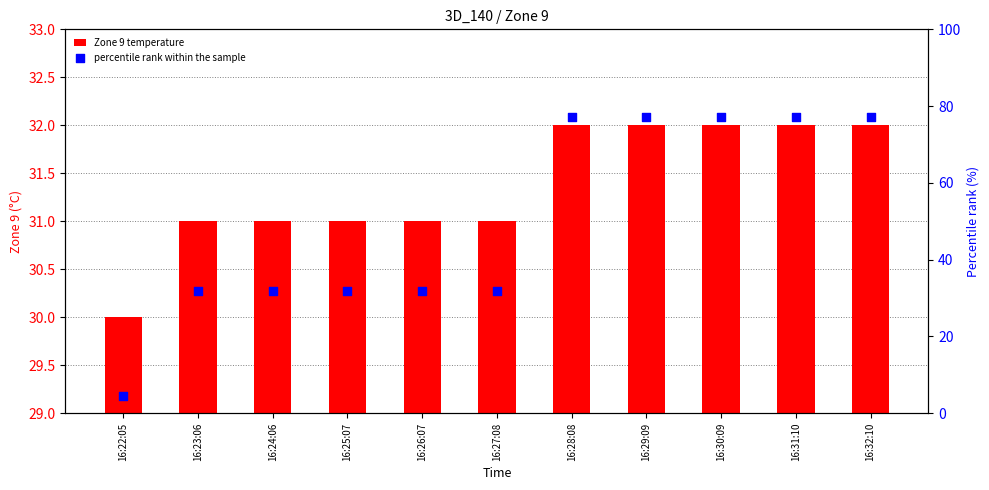

Which series contains the highest Y value?

percentile rank within the sample